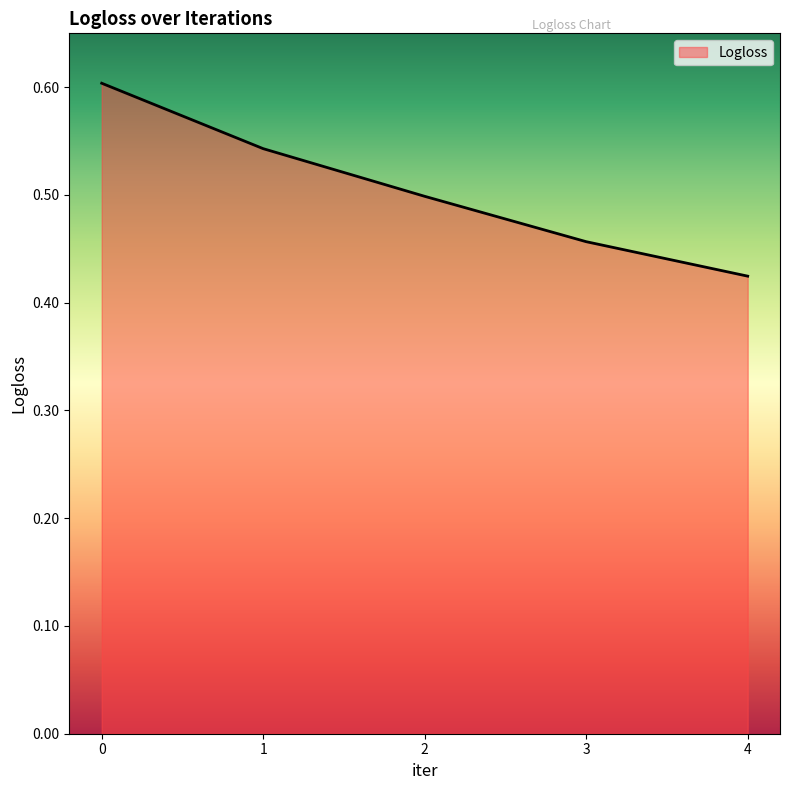

List the labels in order of value, smallest first.

4, 3, 2, 1, 0